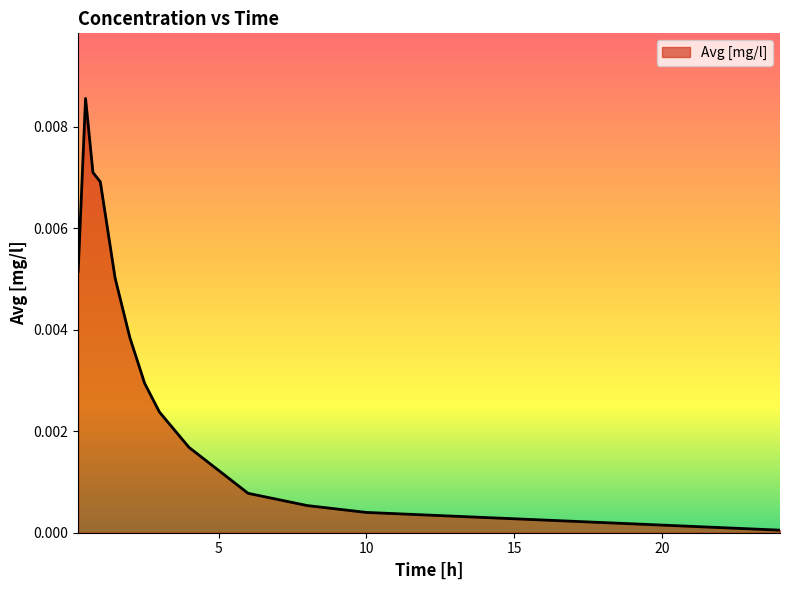

At which category does the data reach its first local peak?

0.5